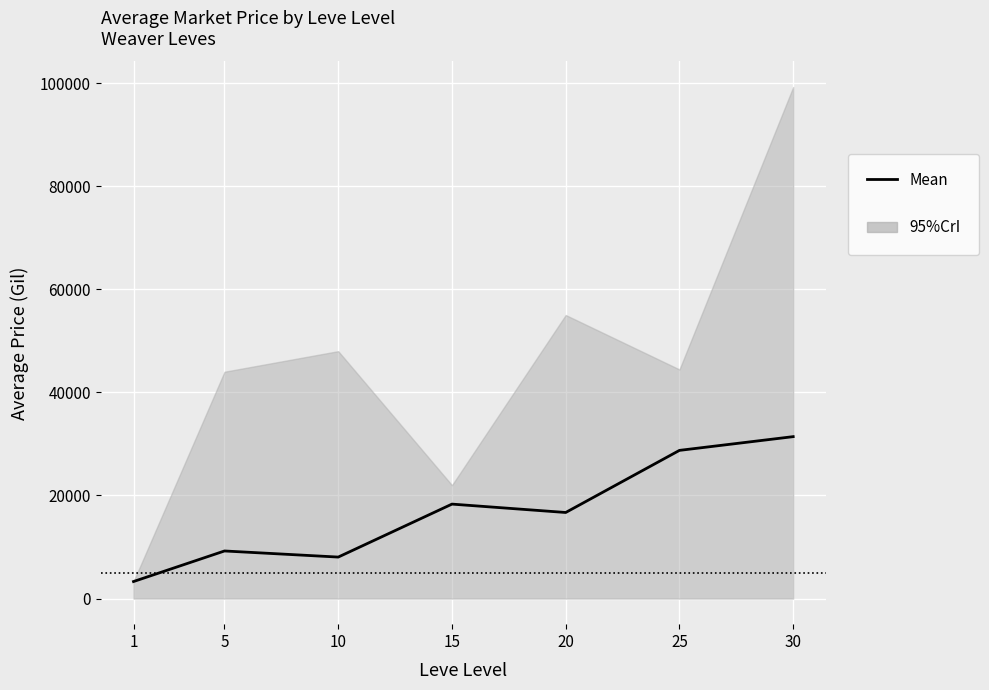

How many values are below 16699?

3